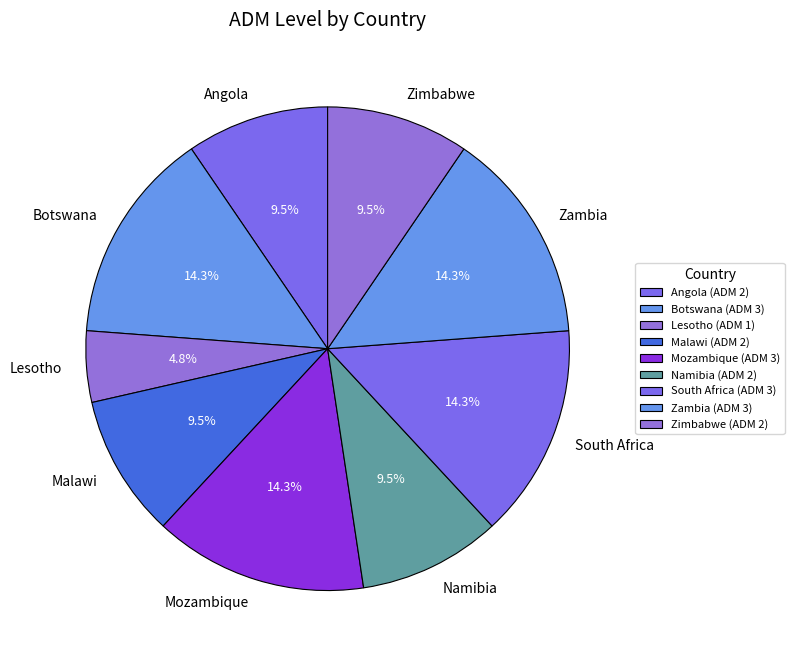

How much of the chart is everything except Angola?

90.5%